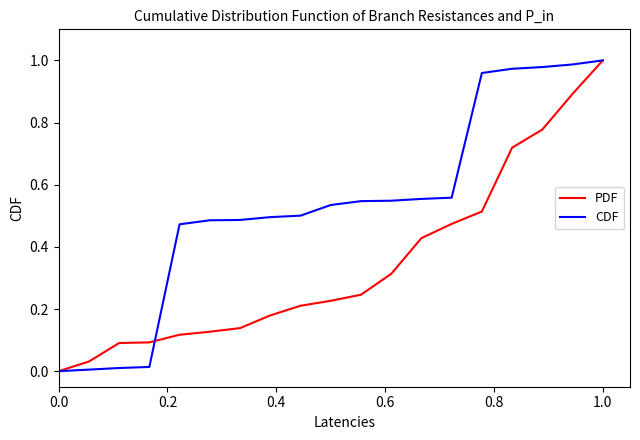

List the series in order of their overall mean, lowest first.

PDF, CDF